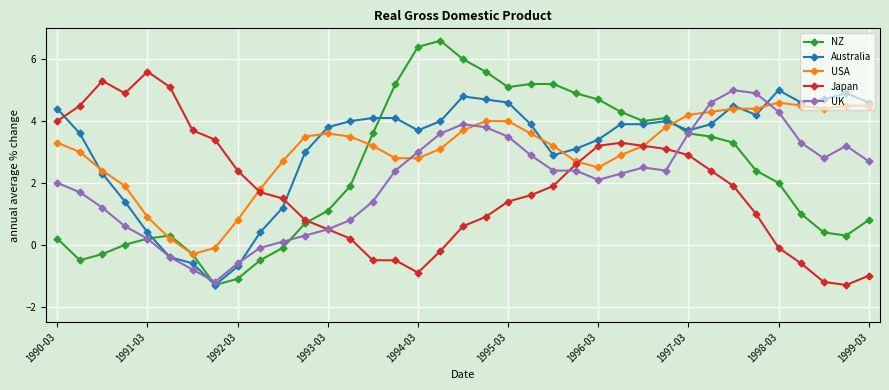

Which series has the widest spread of values?

NZ